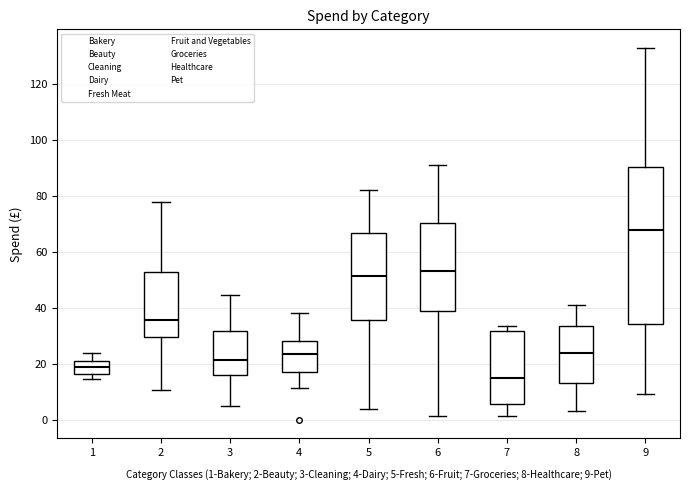

Where does the upper whisker of the box at x = 5 end on the y-axis? The values are not printed on the chart, so give them approximately, as read against the axis.

82